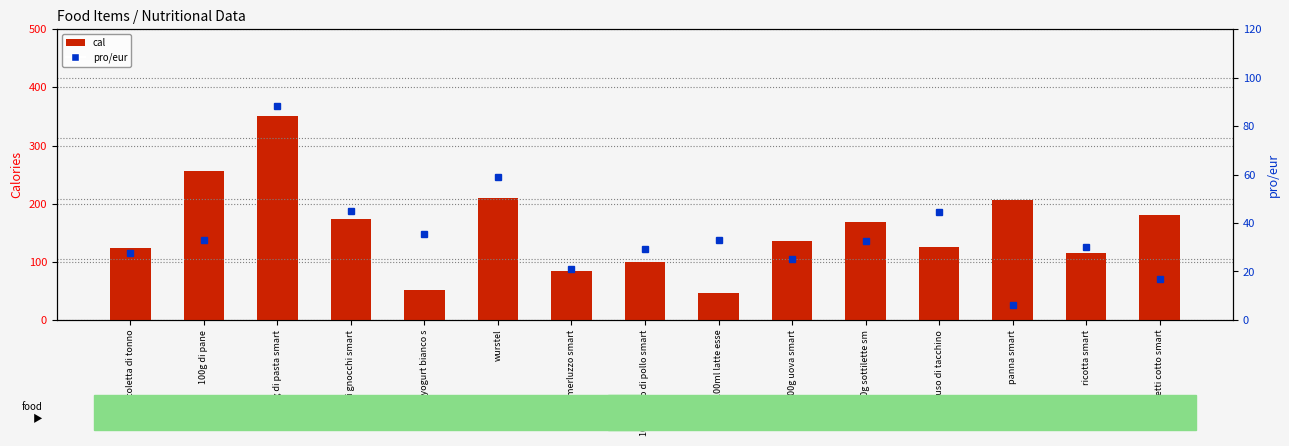

Does the chart contain any negative values?

No